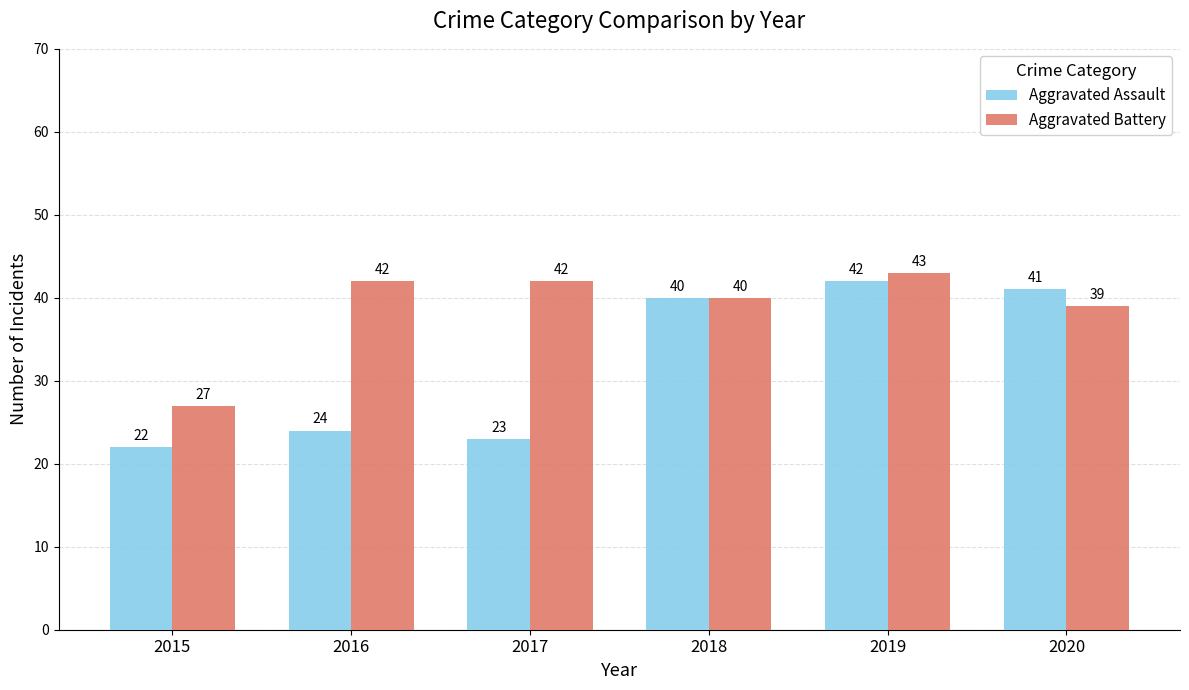

Where is Aggravated Battery nearest to the value 35?

2020